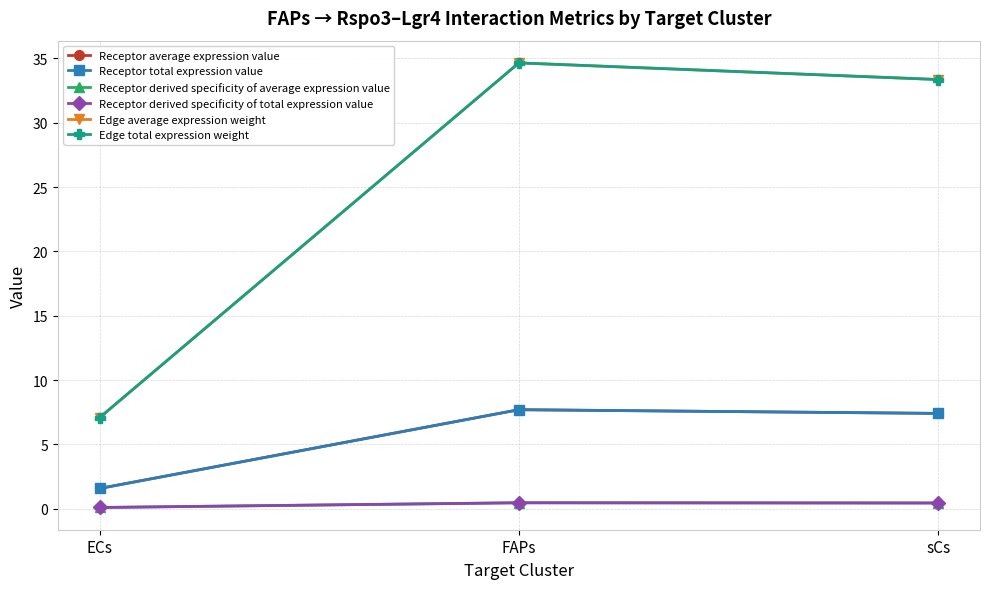

What position from the left is sCs?

3